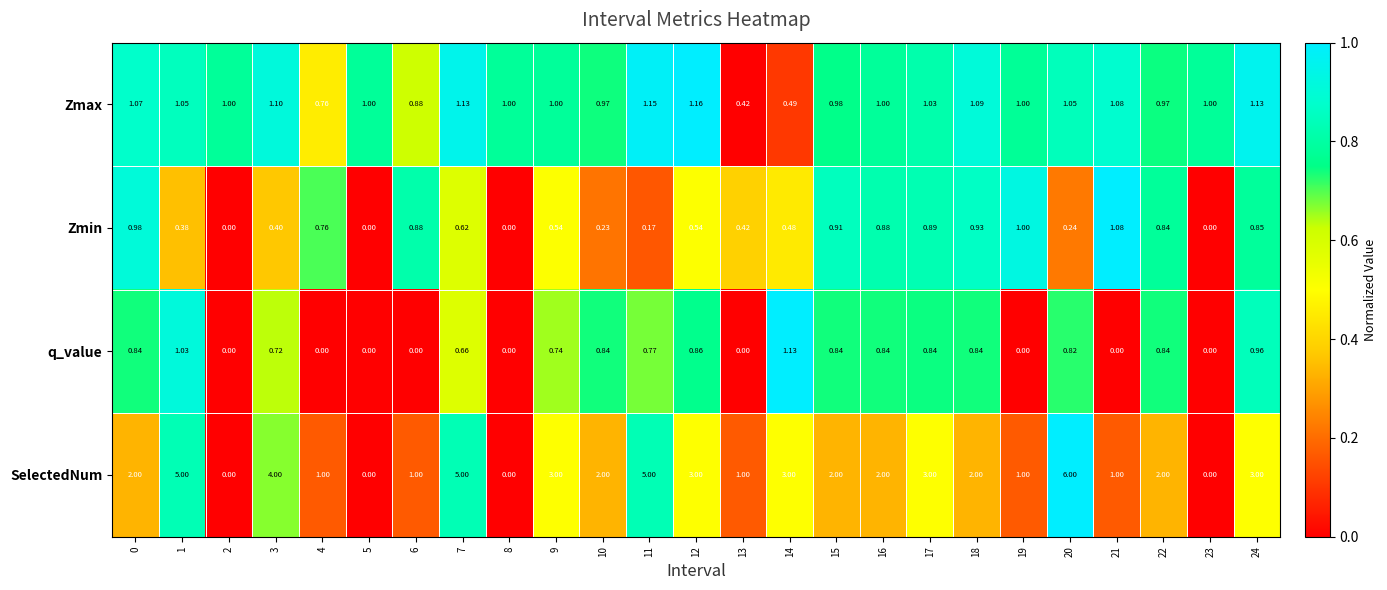

List the series in order of their peak value, highest first.

SelectedNum, Zmax, q_value, Zmin